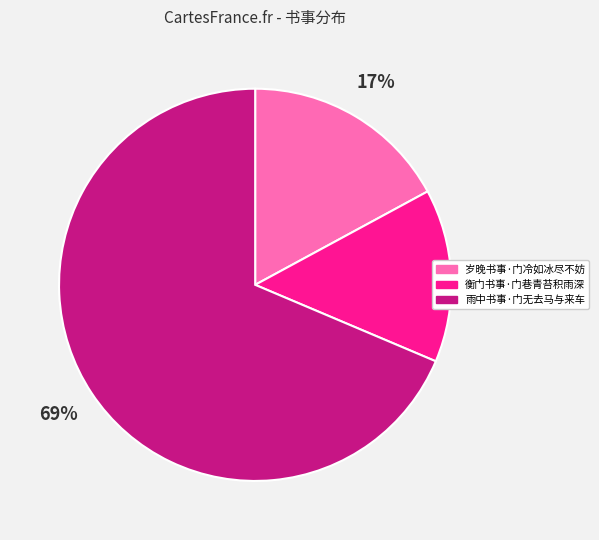

To the nearest percent, what percentage of the pie is 岁晚书事·门冷如冰尽不妨?

17%